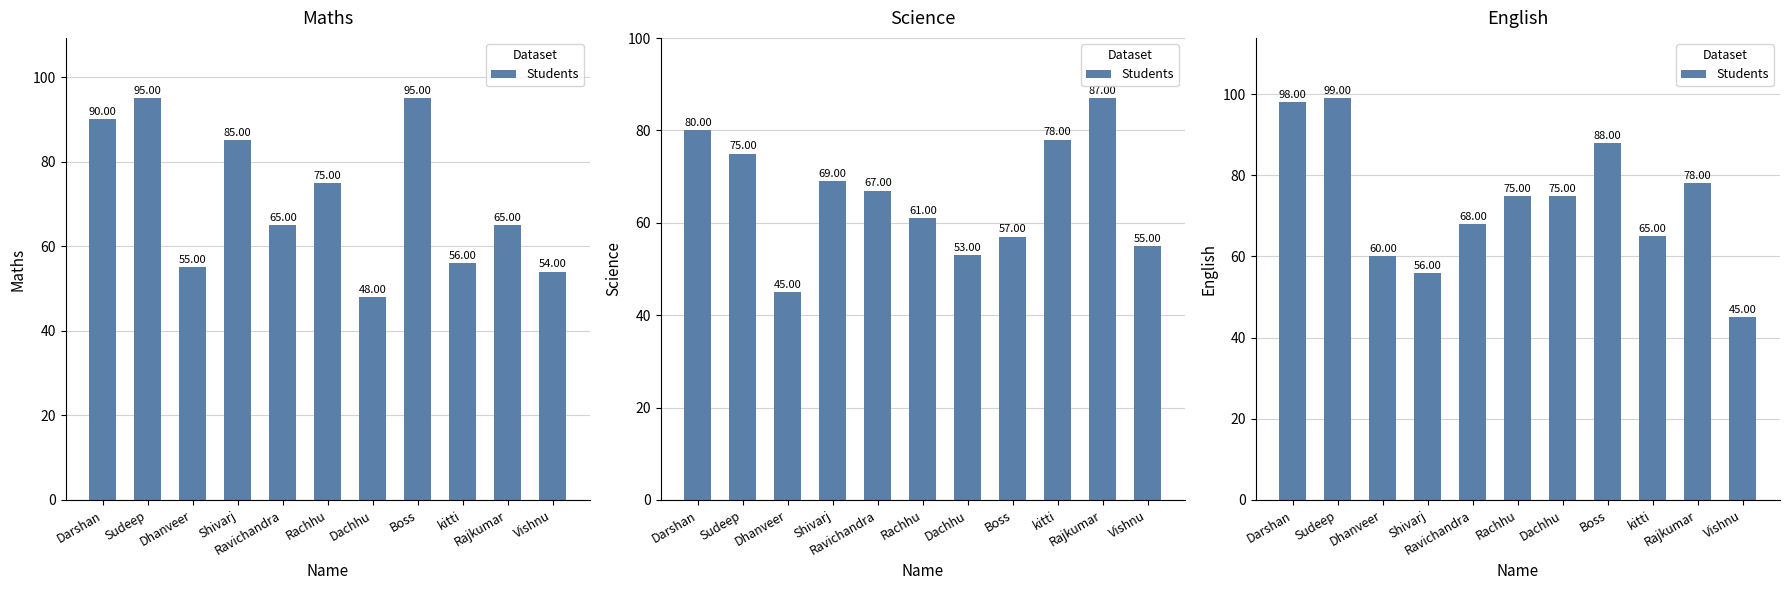

Rank the categories by value from highest to lowest.

Sudeep, Darshan, Boss, Rajkumar, Rachhu, Dachhu, Ravichandra, kitti, Dhanveer, Shivarj, Vishnu